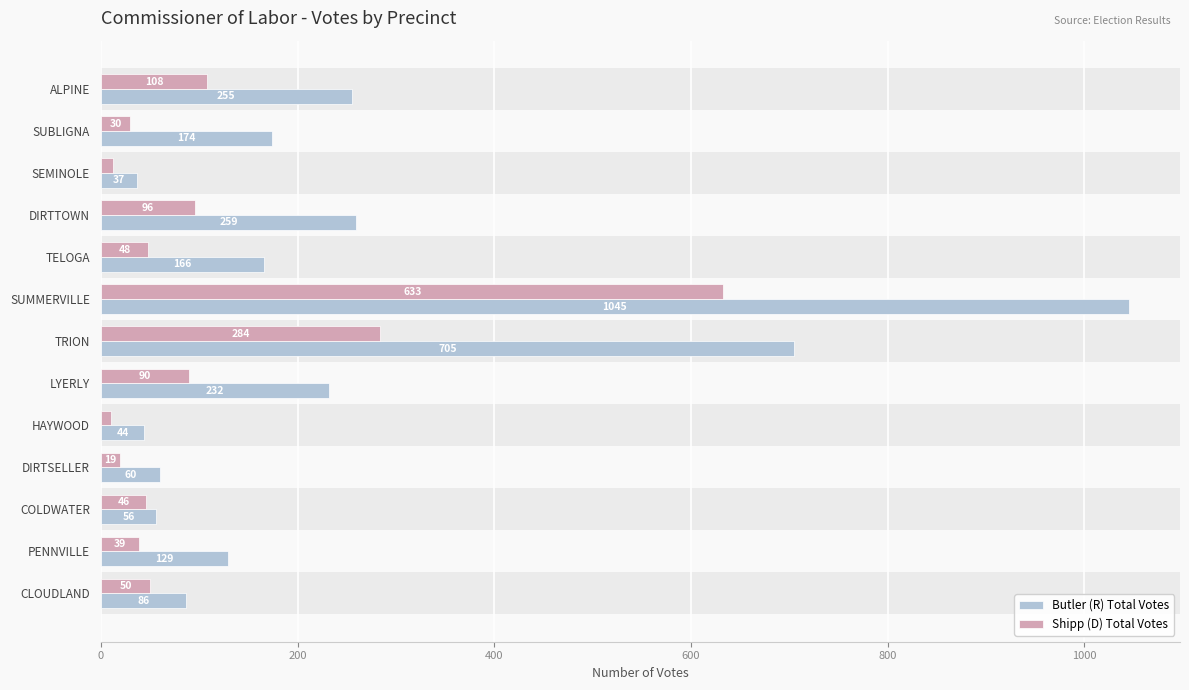

The Butler (R) Total Votes series shows 705 at TRION. True or false?

True